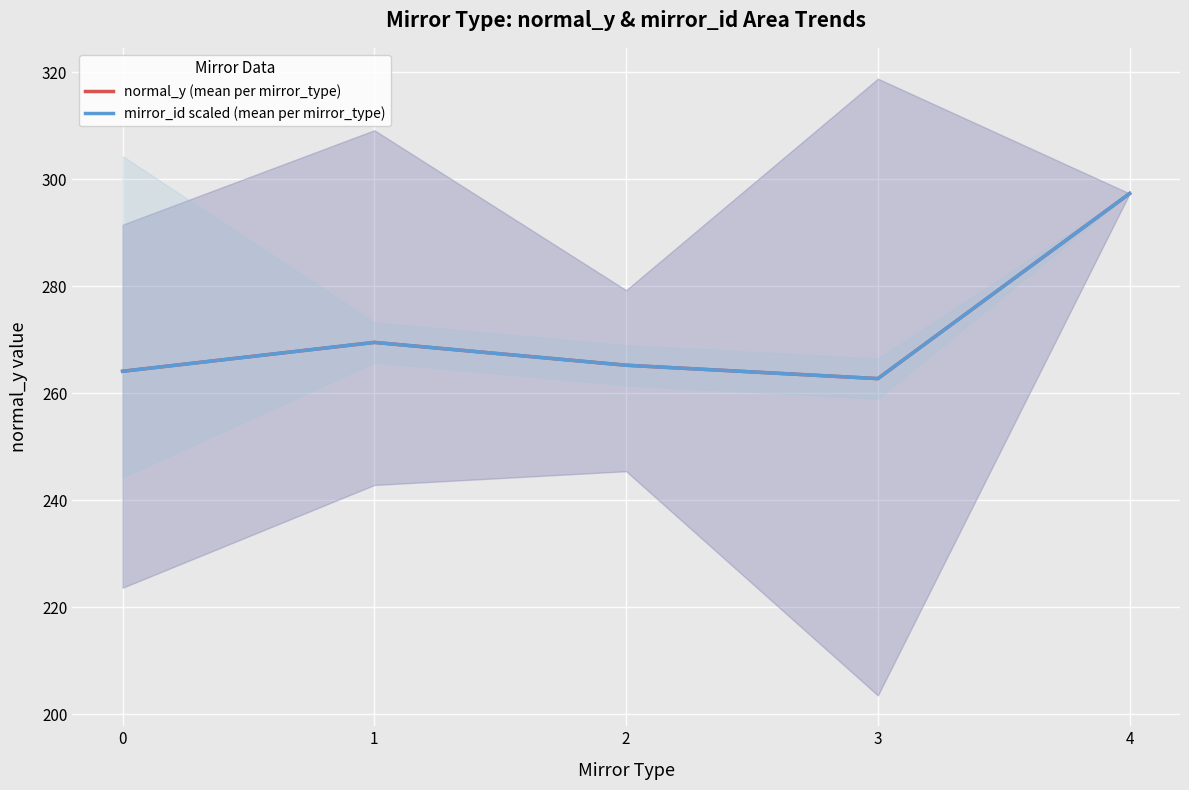

The value of normal_y (mean per mirror_type) at 0 is 180.2. True or false?

False